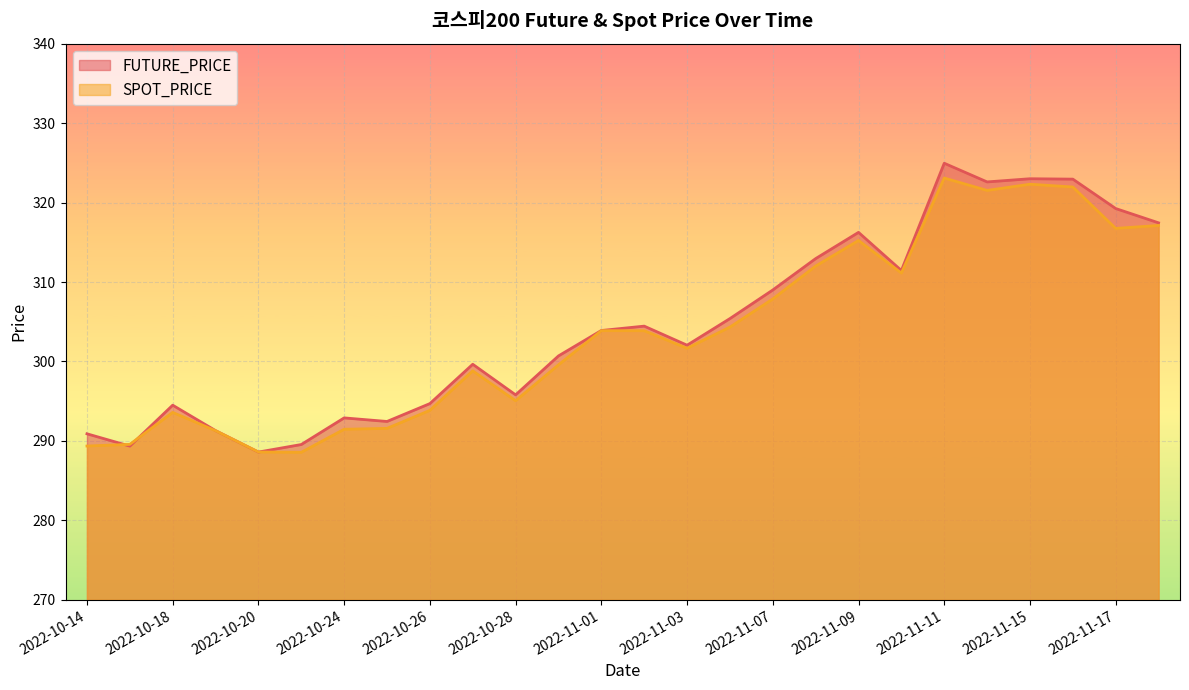

What is the highest value of the FUTURE_PRICE series?

324.9